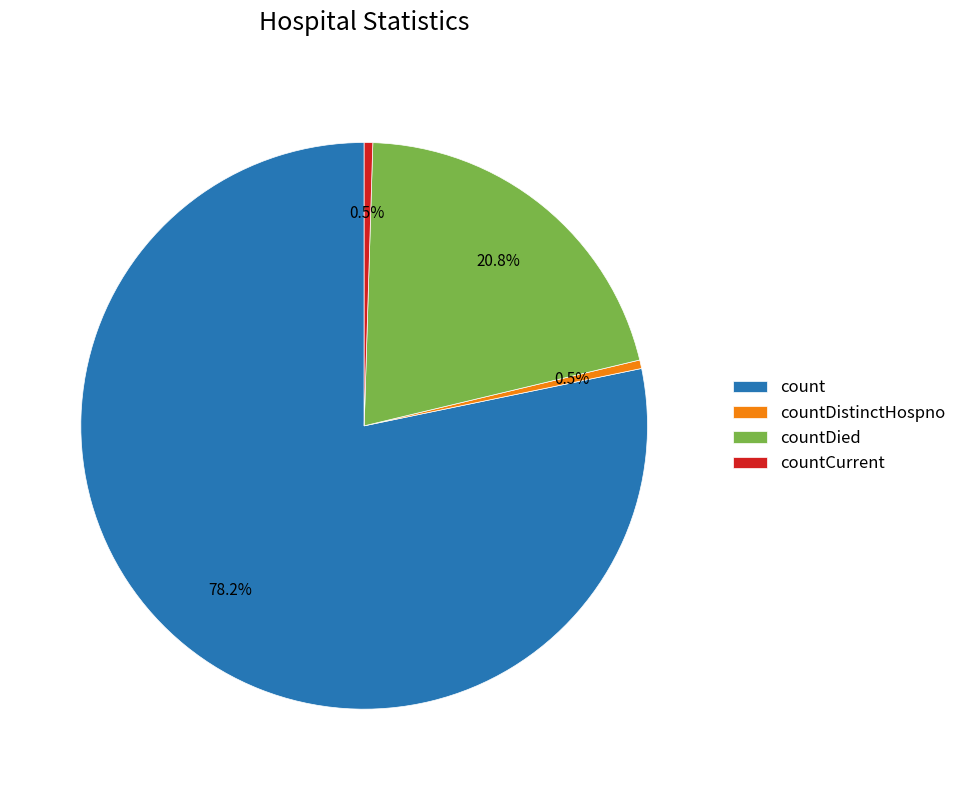

How many slices are in this pie chart?

4